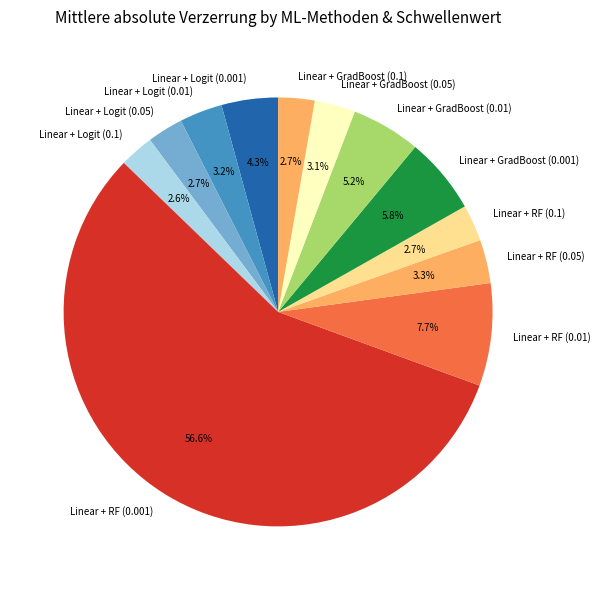

To the nearest percent, what is the combined percentage of Linear + RF (0.01) and Linear + RF (0.1)?

10%